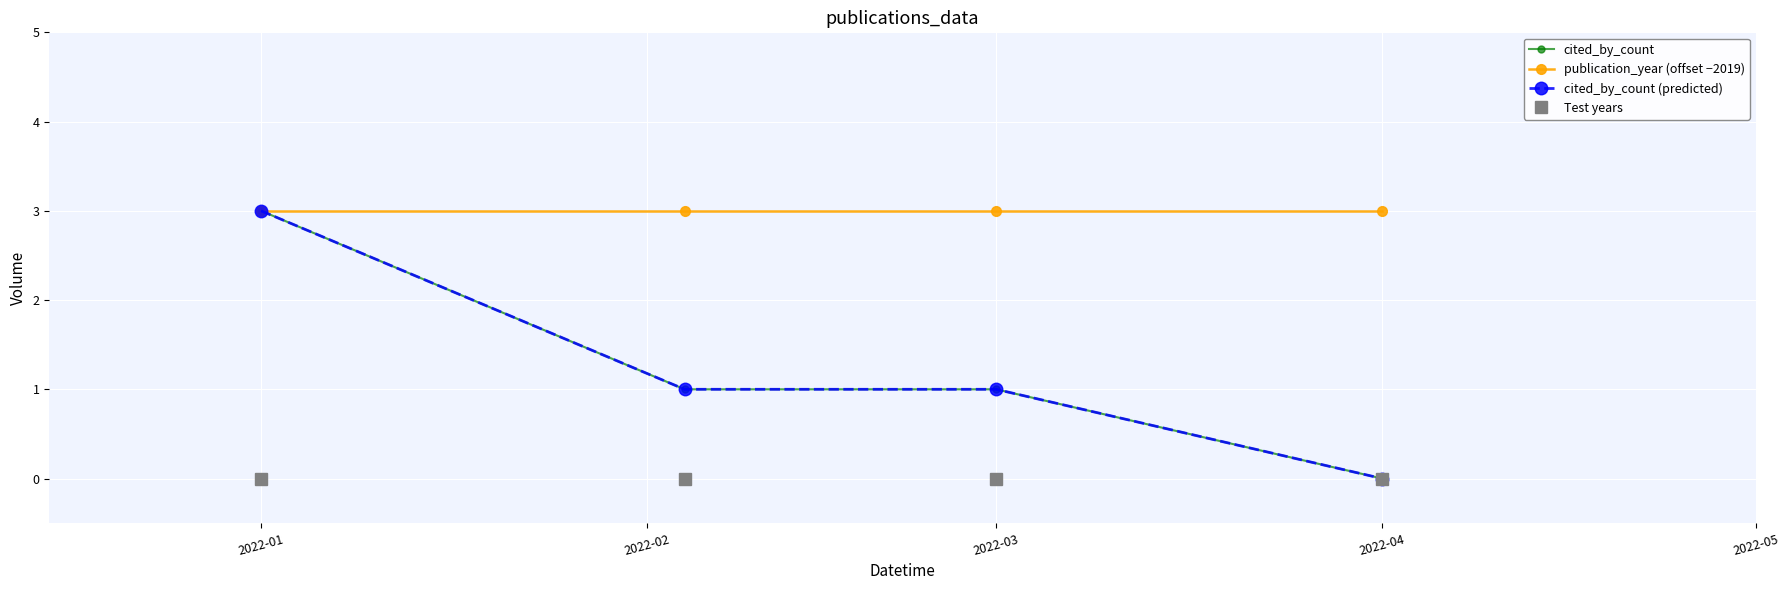

Which category has the lowest value across all series?

2022-04